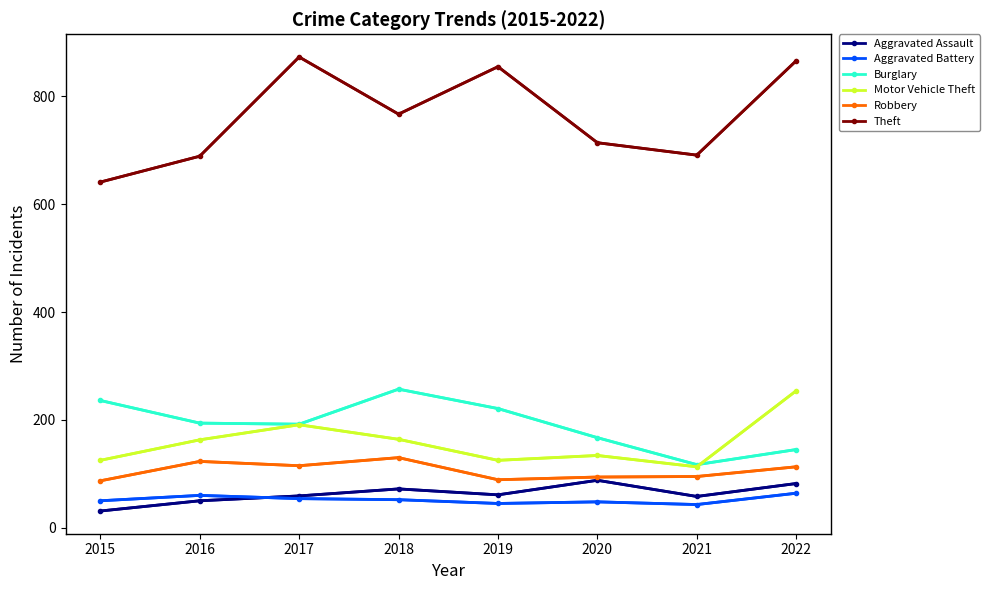

What is the total value across all series at 2018?

1442